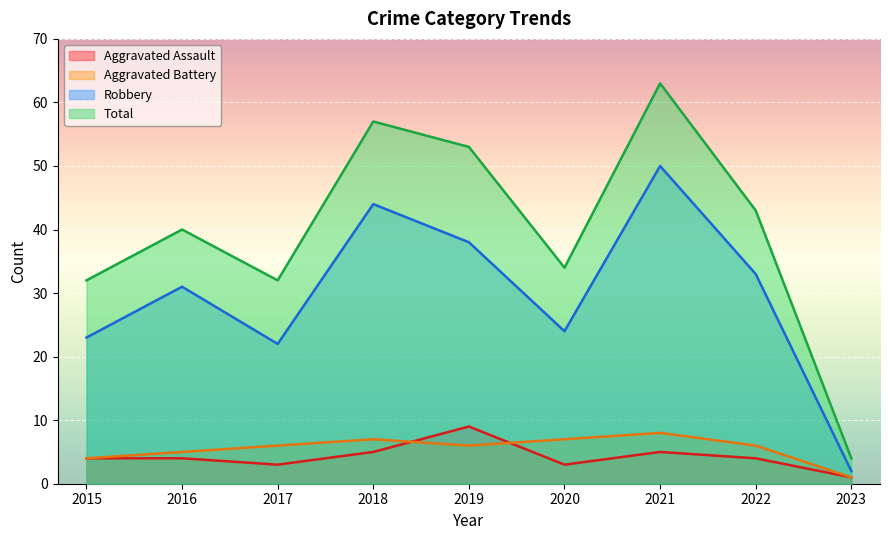

In Aggravated Assault, how many points are higher than both neighbors (excluding endpoints)?

2